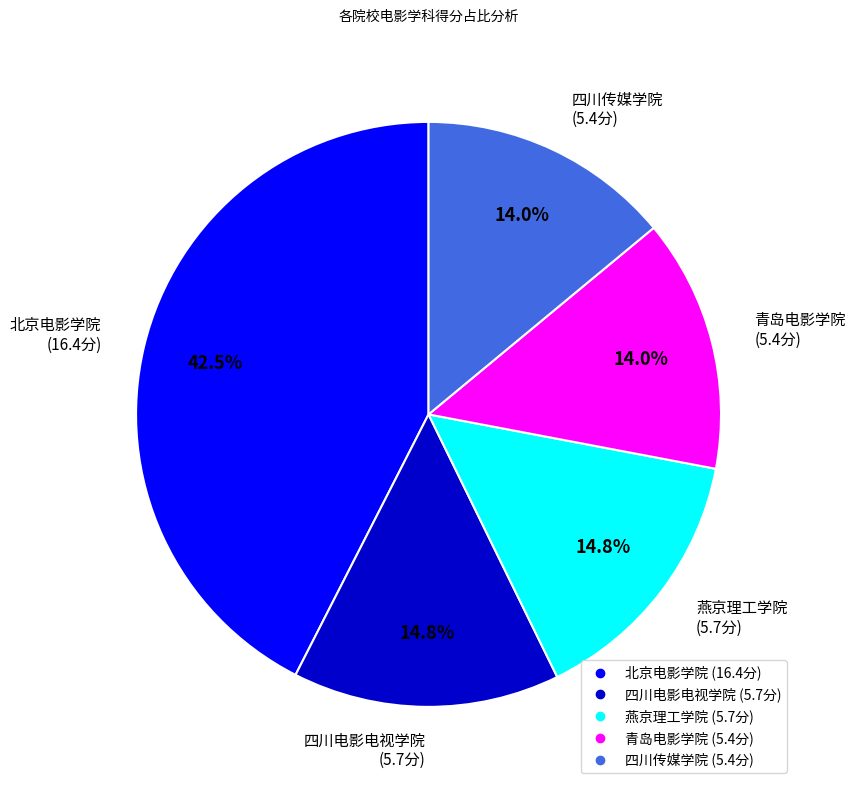

What percentage is the 四川传媒学院 slice, to the nearest percent?

14%